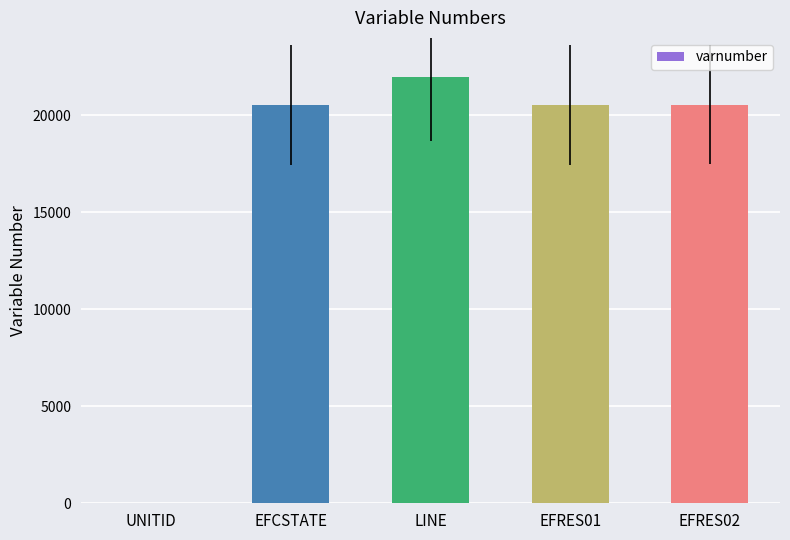

At which category does the chart reach its peak across all series?

LINE